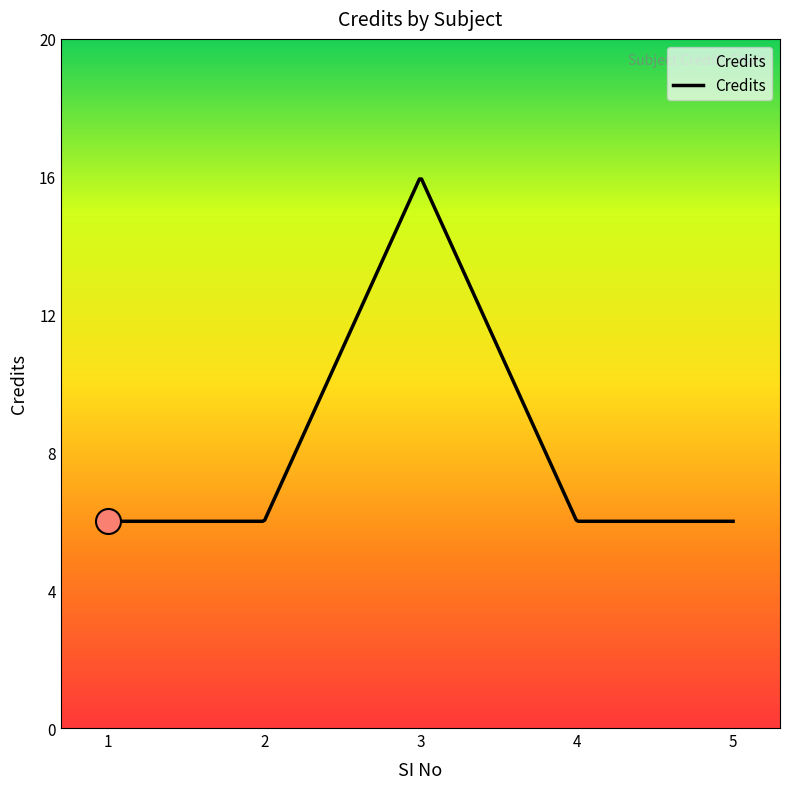

What is the minimum value shown in the chart?

6.0